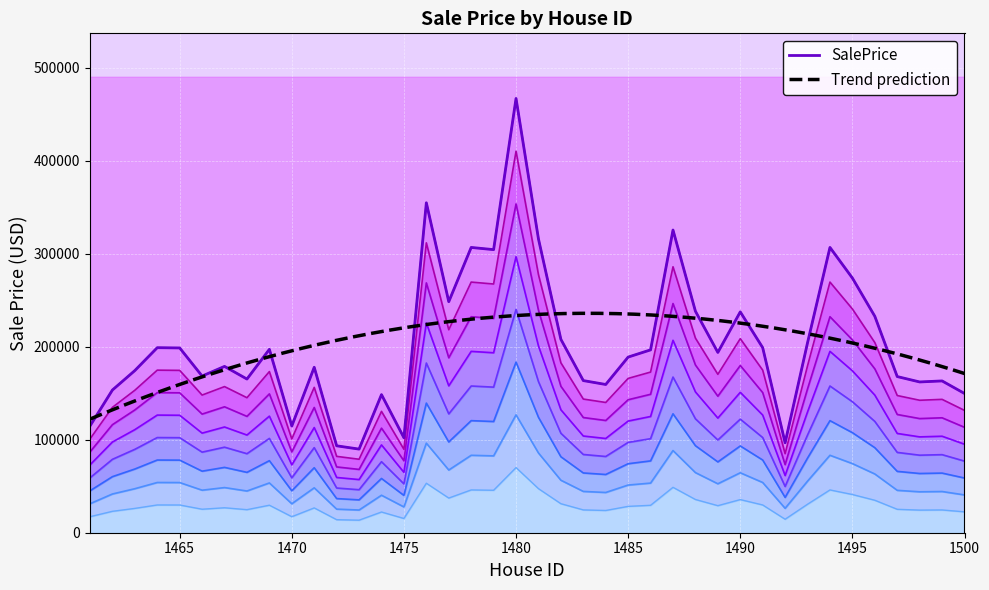

Reading right to left, what are all the values shown in this chart?

40651.5	44315.5	44016.0	45589.6	63188.5	74352.7	83285.5	55469.8	26257.7	54023.7	64476.5	52635.8	64665.7	88369.6	53380.0	51279.6	43278.7	44414.0	56462.1	85774.1	126773.9	82644.0	83284.0	67449.3	96324.5	27722.0	40318.1	24412.8	25374.3	48298.4	31159.8	53539.0	44864.1	48556.3	45742.4	53947.1	54021.6	47340.5	41658.9	31166.0